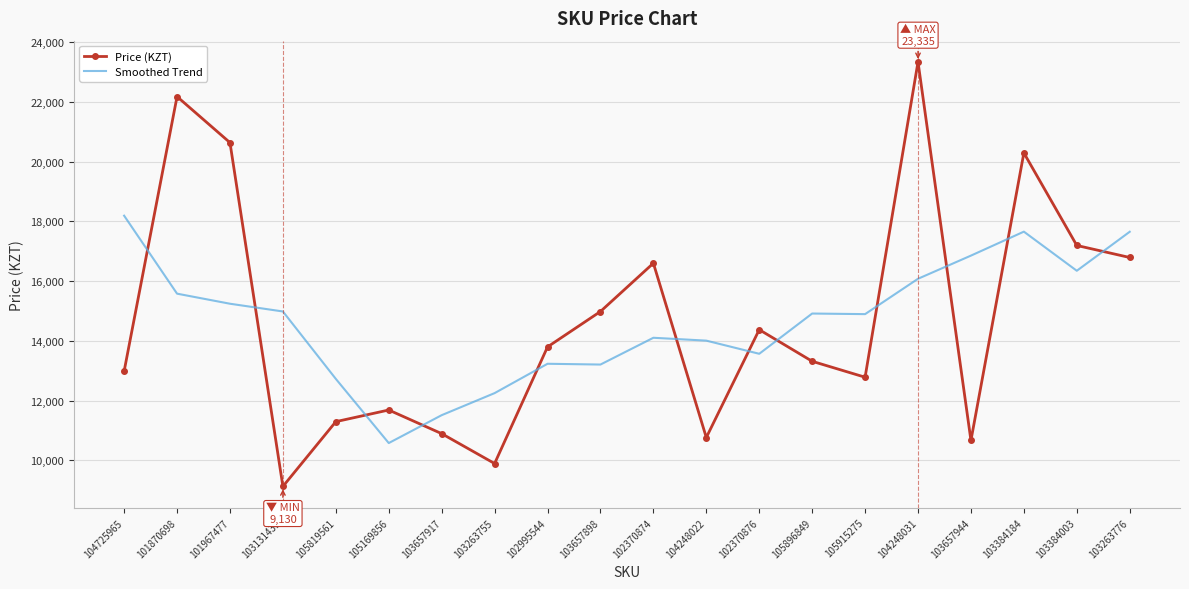

What position from the left is 104725965?

1